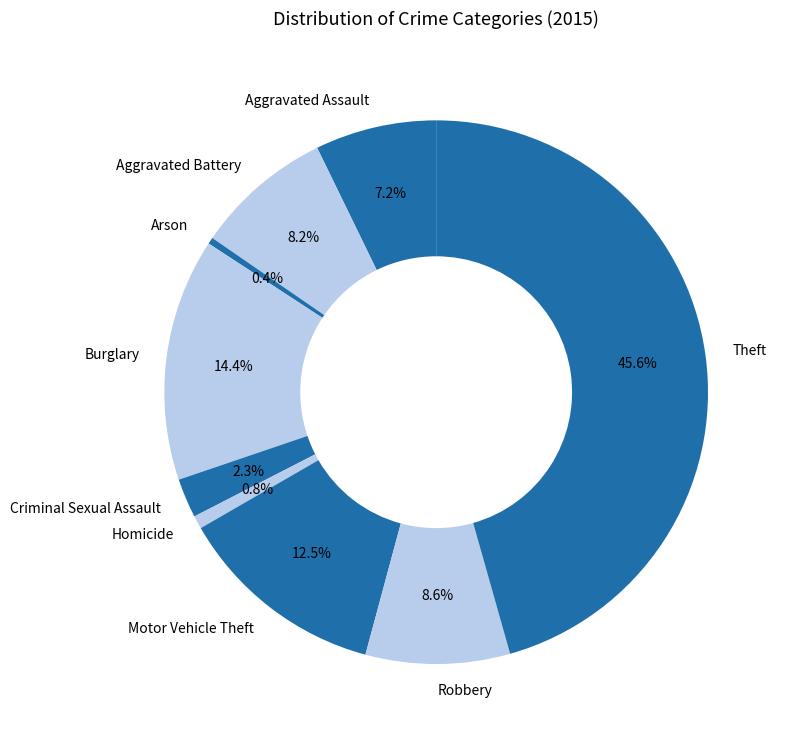

Which category has the biggest portion of the pie?

Theft